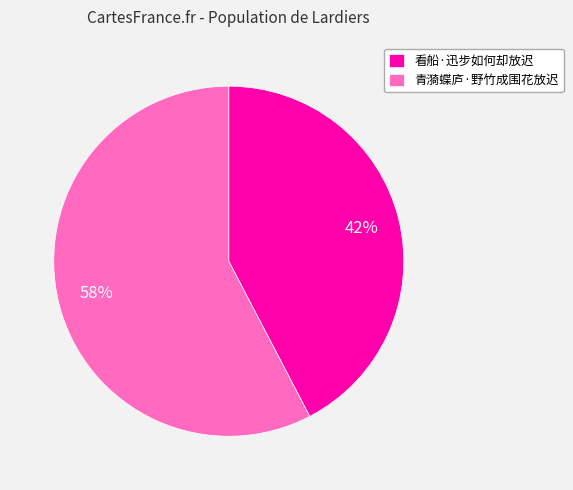

Approximately how many times larger is the value at 看船·迅步如何却放迟 compared to 青漪蝶庐·野竹成围花放迟?

0.7